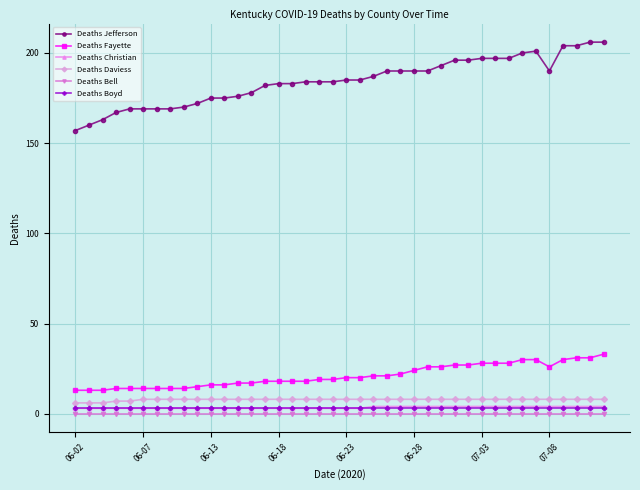

True or false: Deaths Christian and Deaths Jefferson intersect in this chart.

False